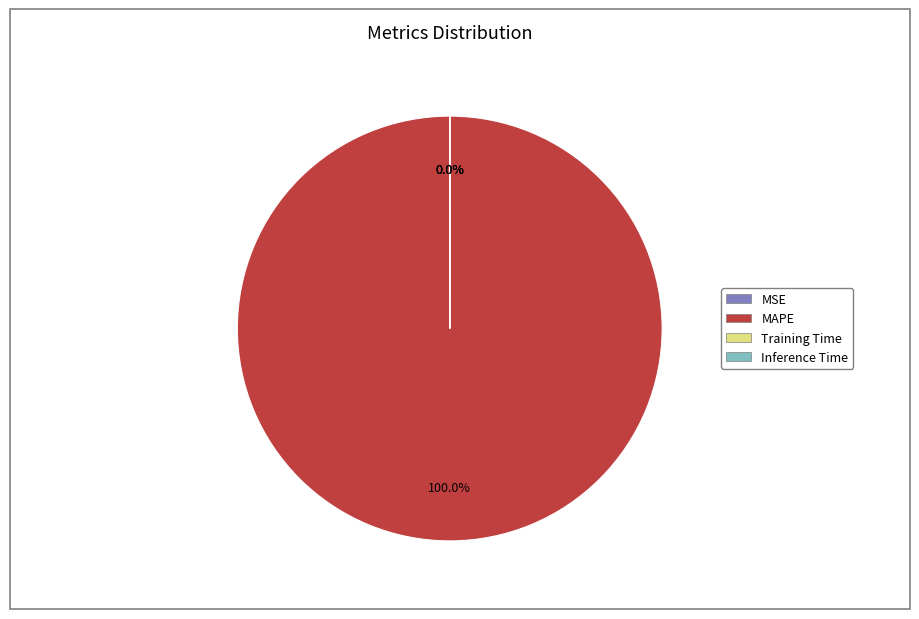

Which slice is the largest?

MAPE